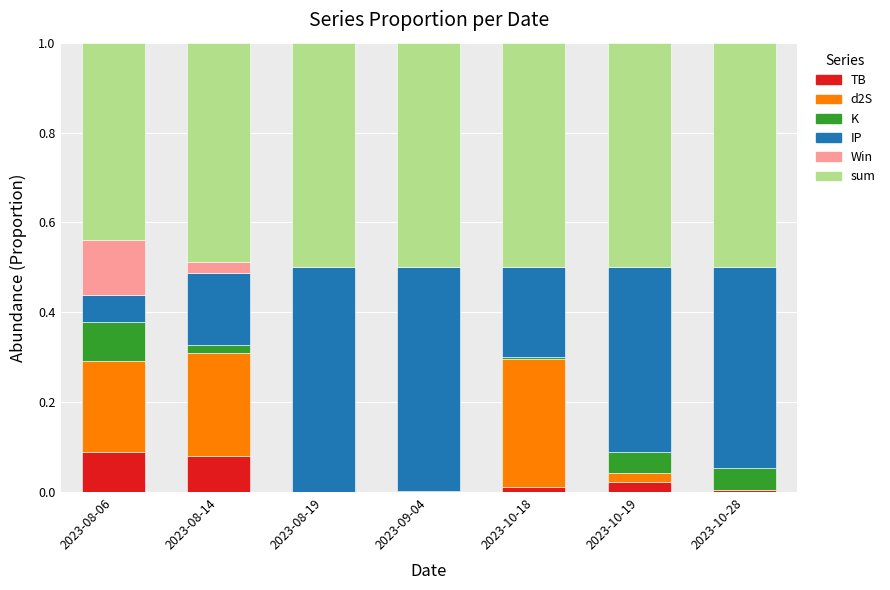

Does the chart contain stacked bars?

Yes